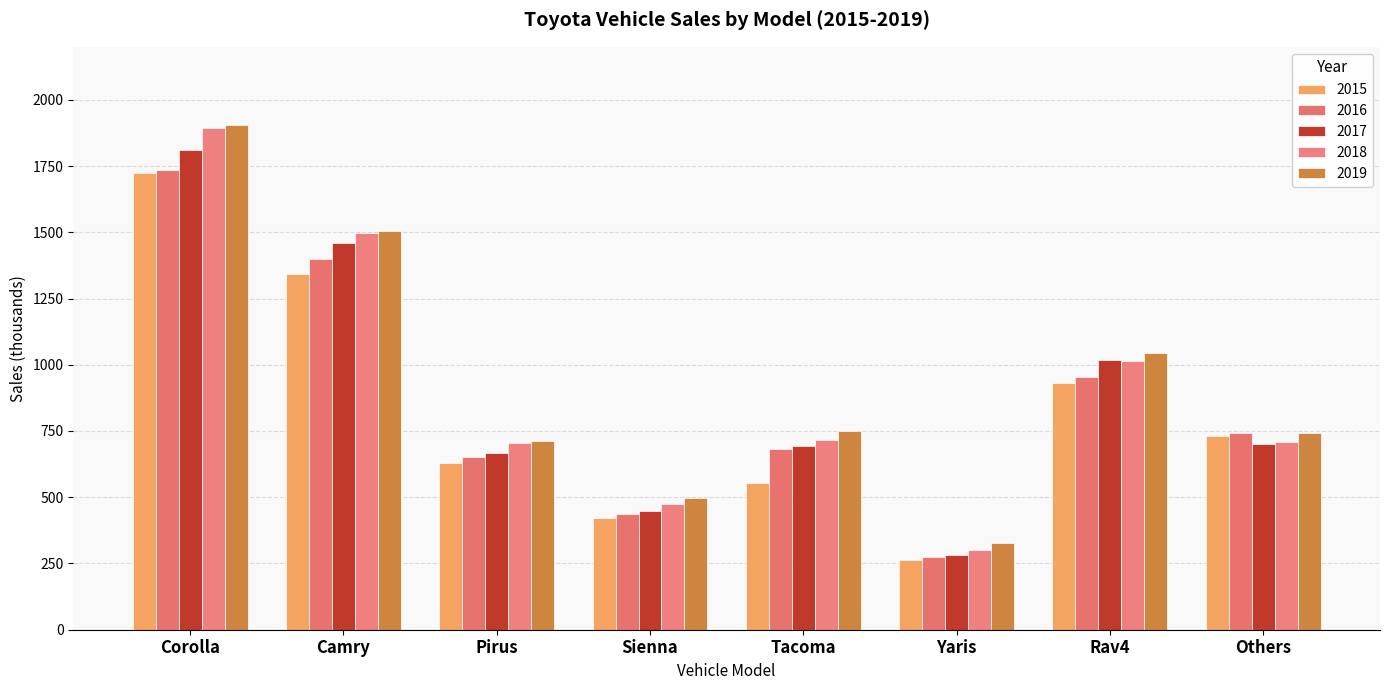

What is the difference between the highest and lowest values at Rav4?

115